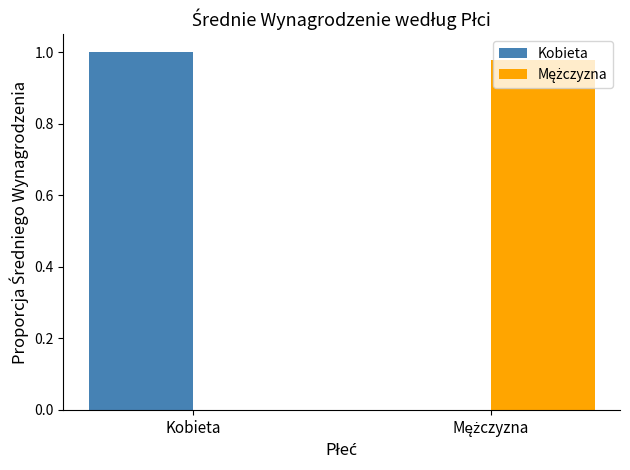

At which label does Kobieta reach its peak?

Kobieta